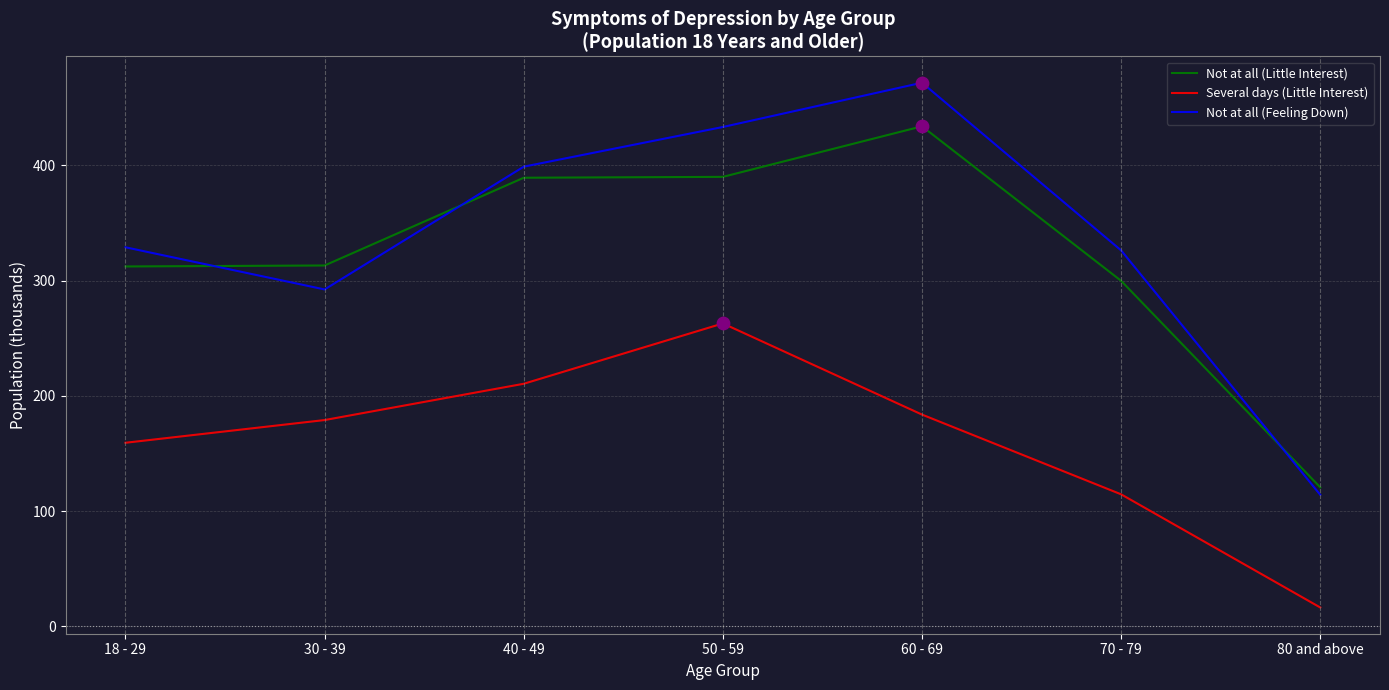

At how many categories does at least one series exceed 148?

6